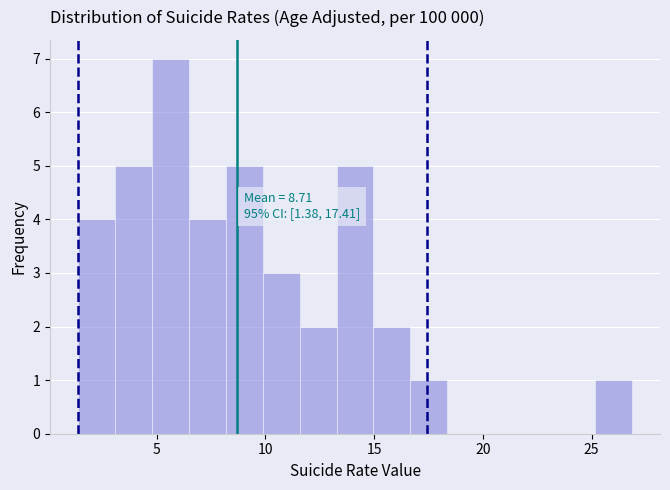

Around what value on the x-axis is the tallest bar? Give the approximate position of its centre, as read against the axis.

5.5